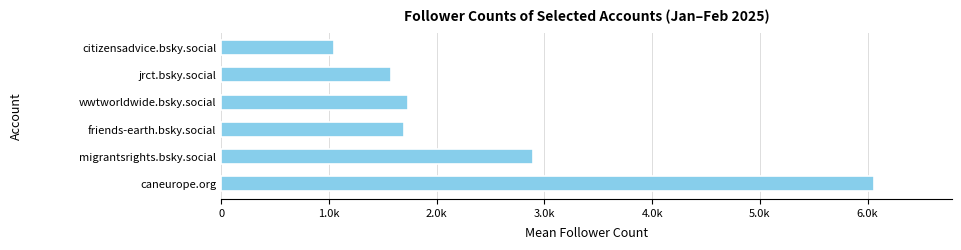

What is the average value?

2500.9